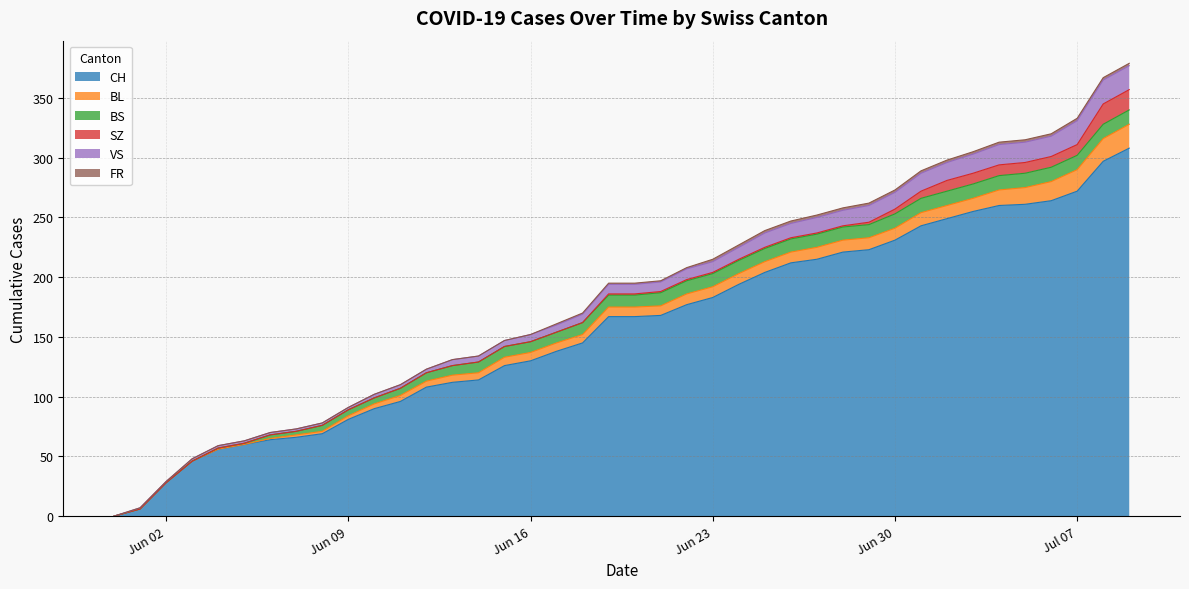

Does the chart have visible grid lines?

Yes